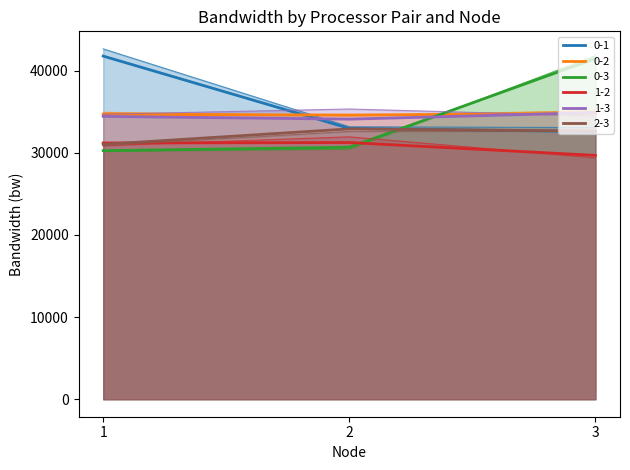

Does the chart display data point markers on the line(s)?

No